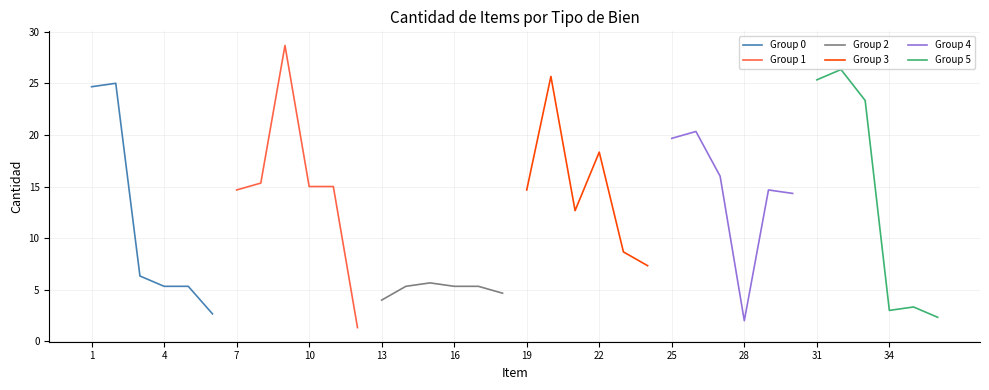

Where does the Group 3 series first go above 14?

19